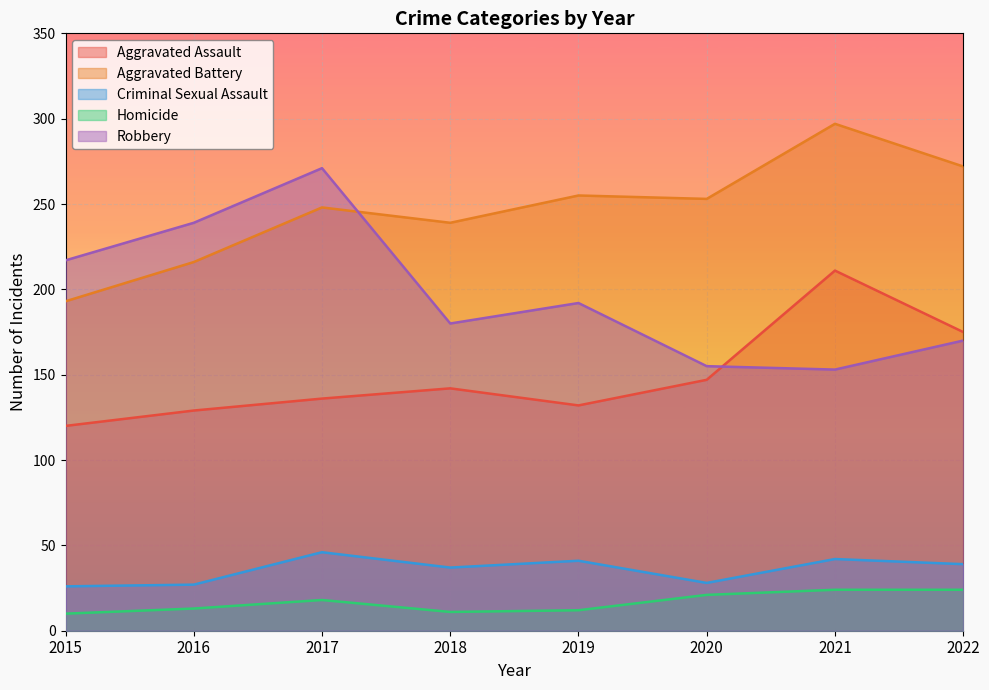

True or false: Criminal Sexual Assault and Robbery cross at least once.

False